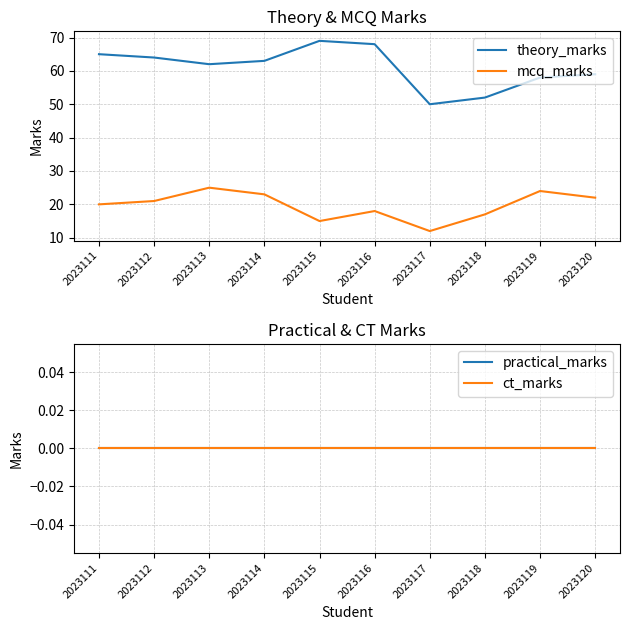

Which category has the highest value in the ct_marks series?

2023111